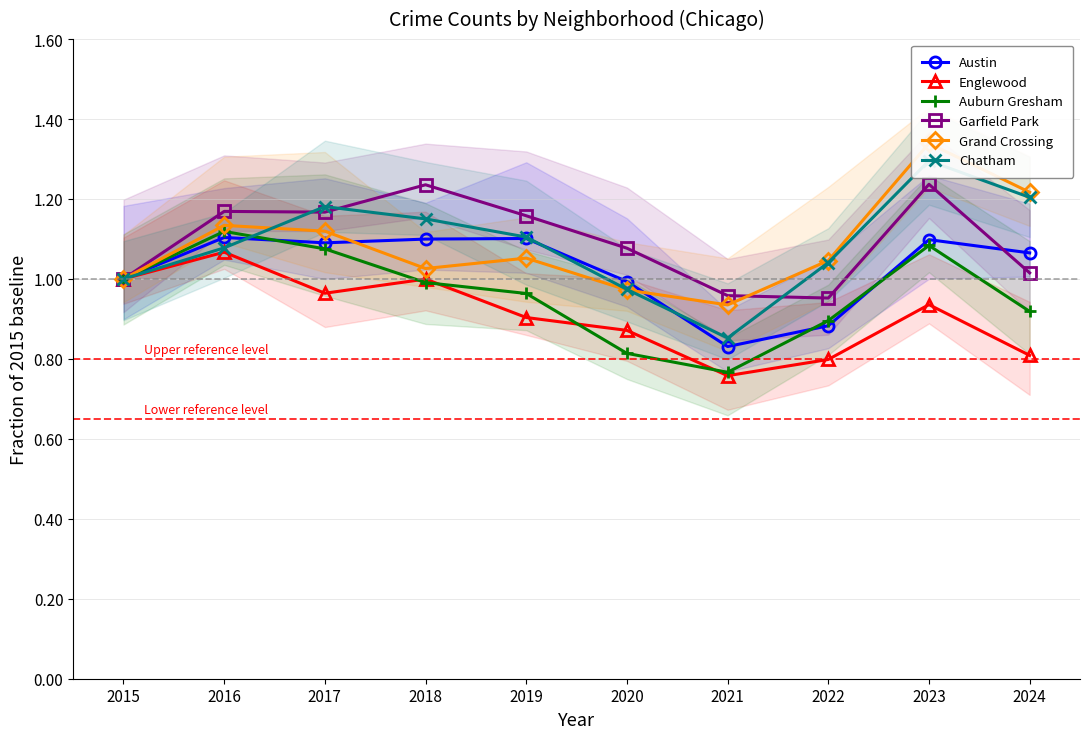

What value does the Chatham series have at 2016?

1.1